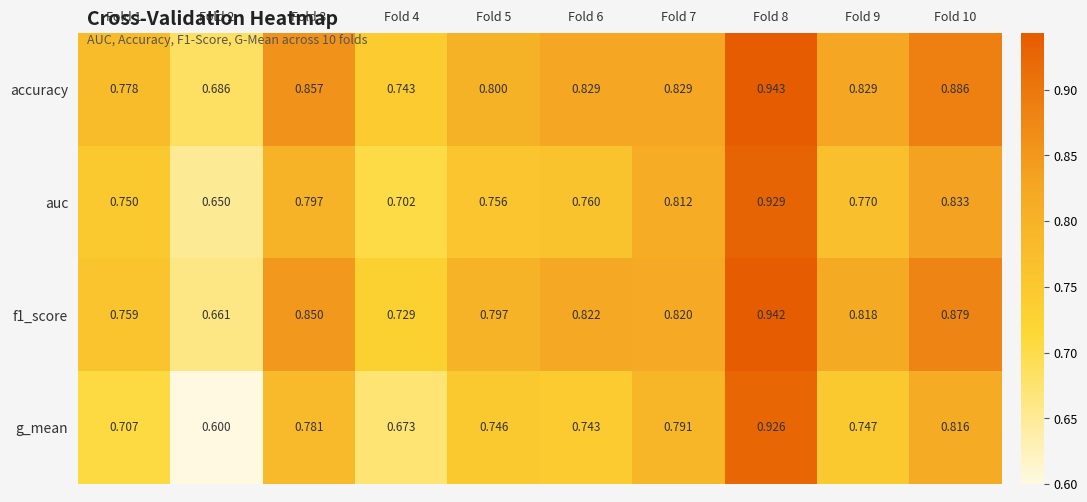

What is the total value across all series at Fold 9?

3.2